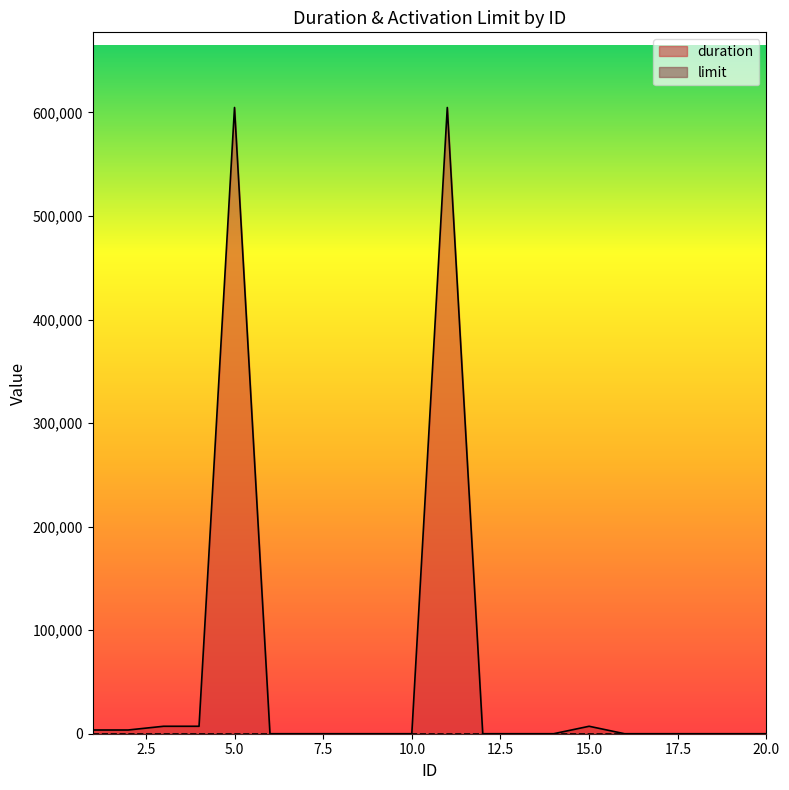

Where is the data nearest to the value 302400?

3